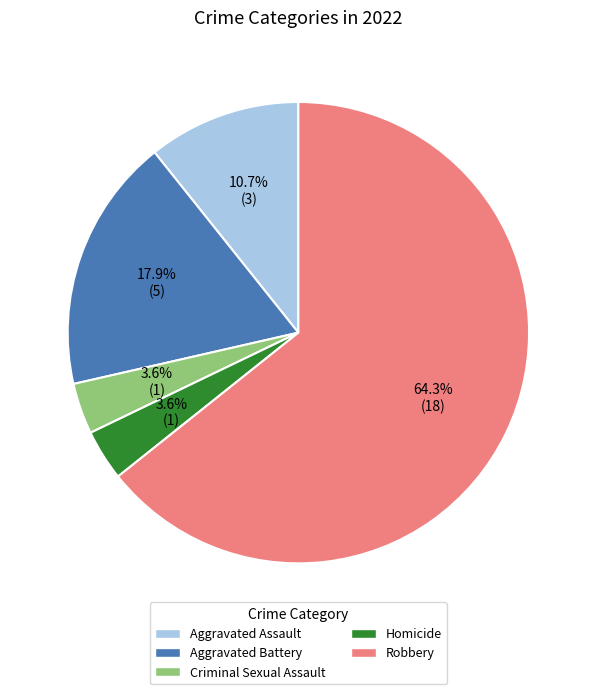

To the nearest percent, what is the difference between the Robbery and Homicide slice percentages?

61%